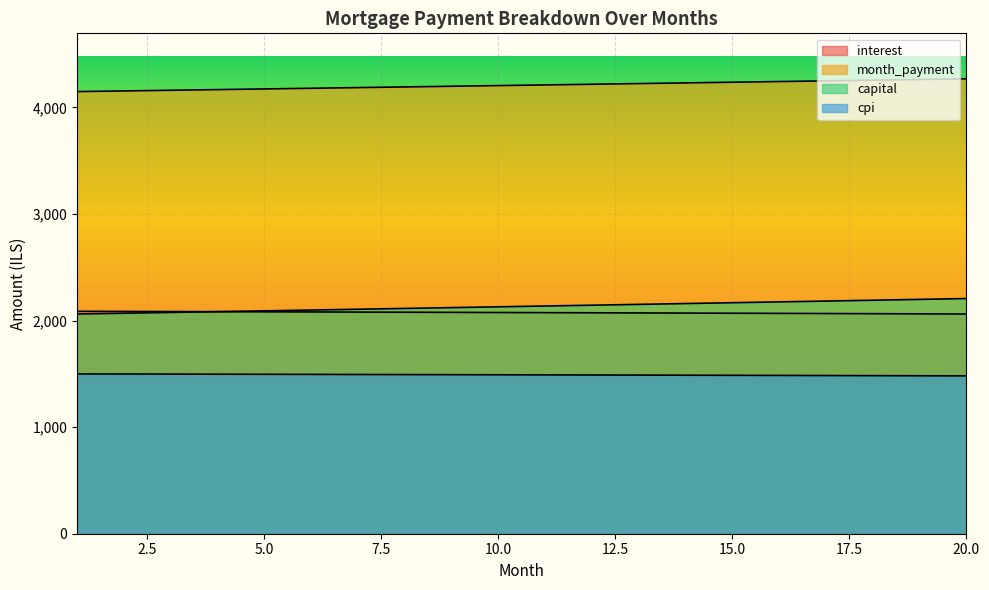

At which label does month_payment first exceed 4210?

11